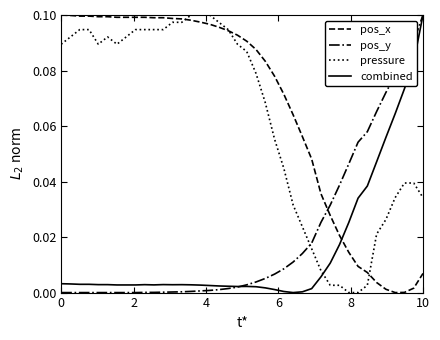

How many intersections are there between pos_x and combined?

1